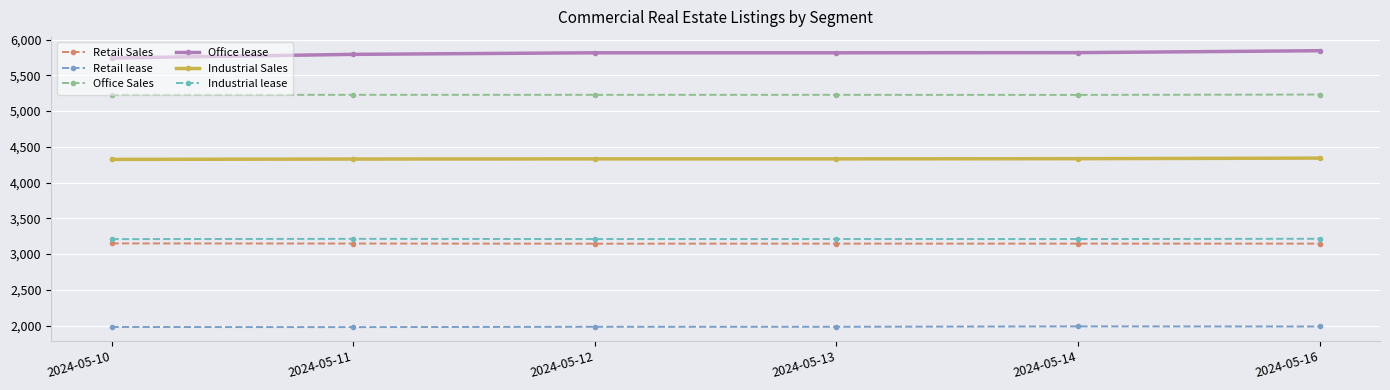

At which label is Industrial Sales closest to 4333?

2024-05-14